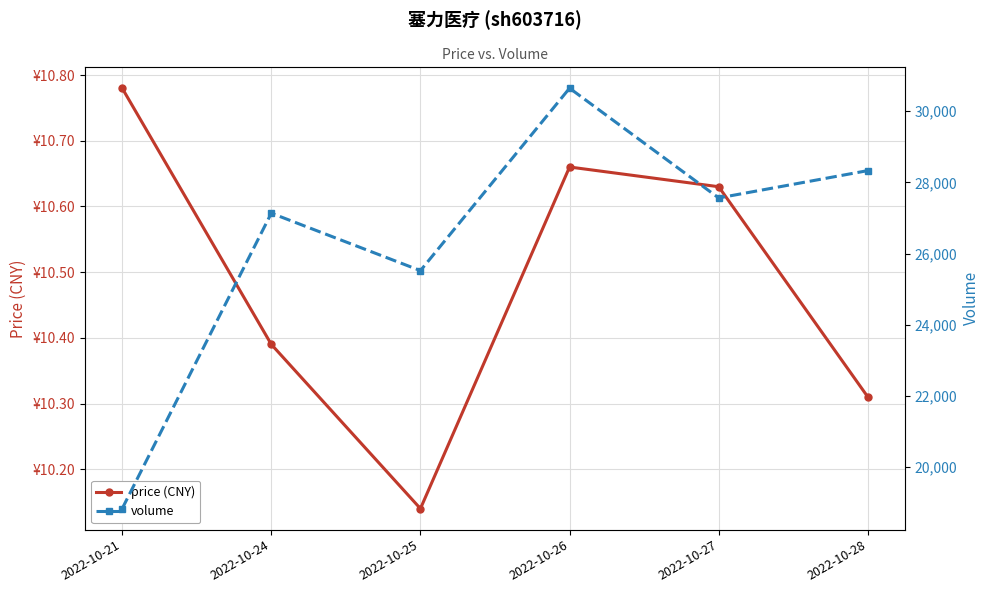

Which series has the largest range (max minus min)?

volume